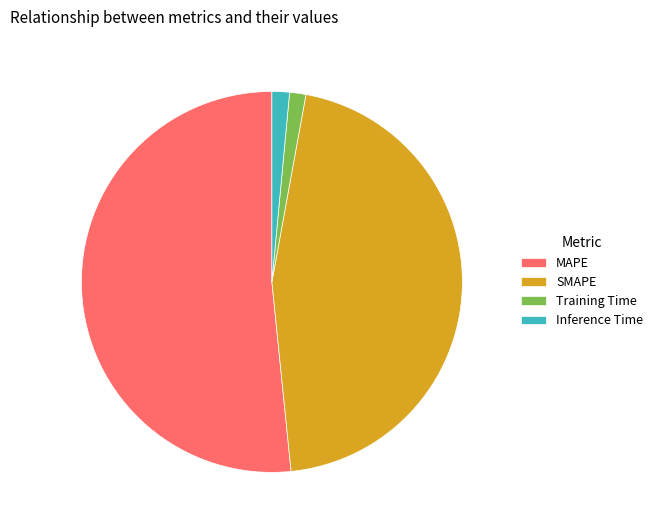

How many slices are in this pie chart?

4